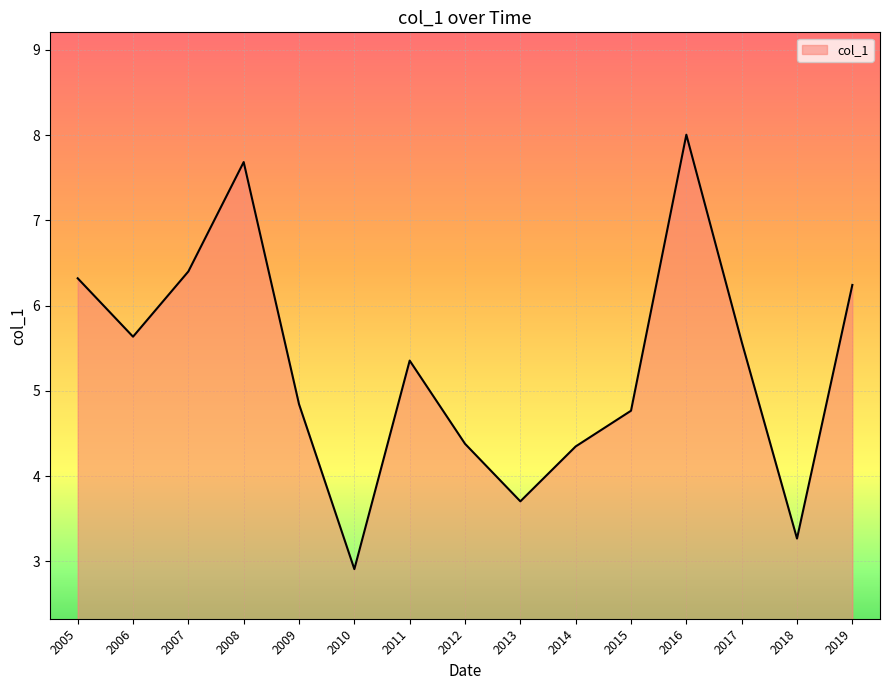

What is the difference between the values at 2007 and 2012?

2.0